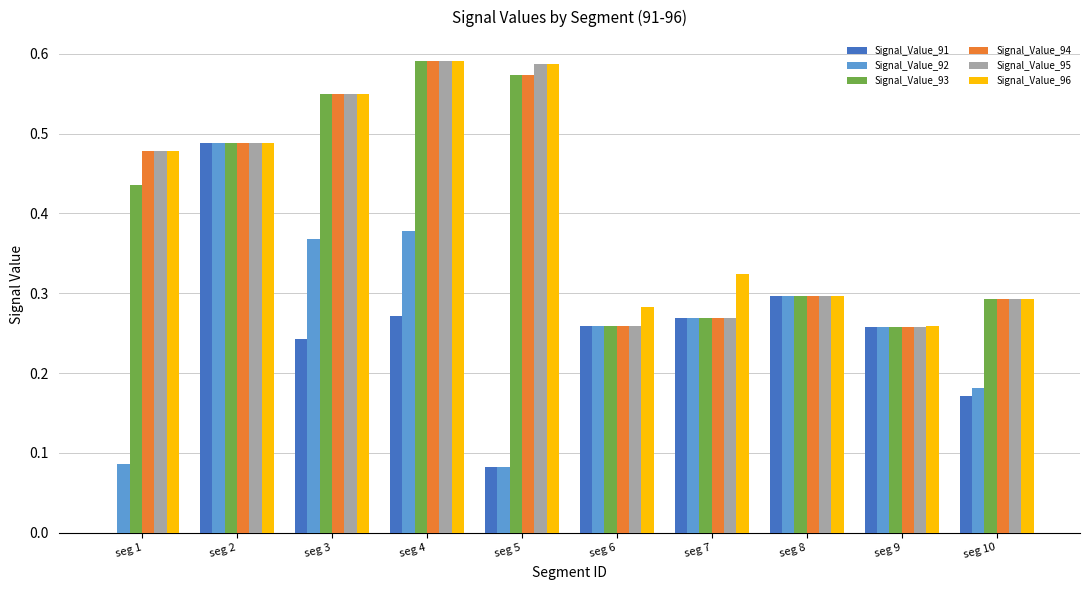

Is the value of Signal_Value_92 at seg 1 greater than the value of Signal_Value_95 at seg 4?

No